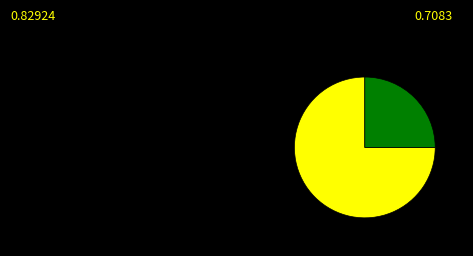

Is there a majority slice in this chart?

Yes